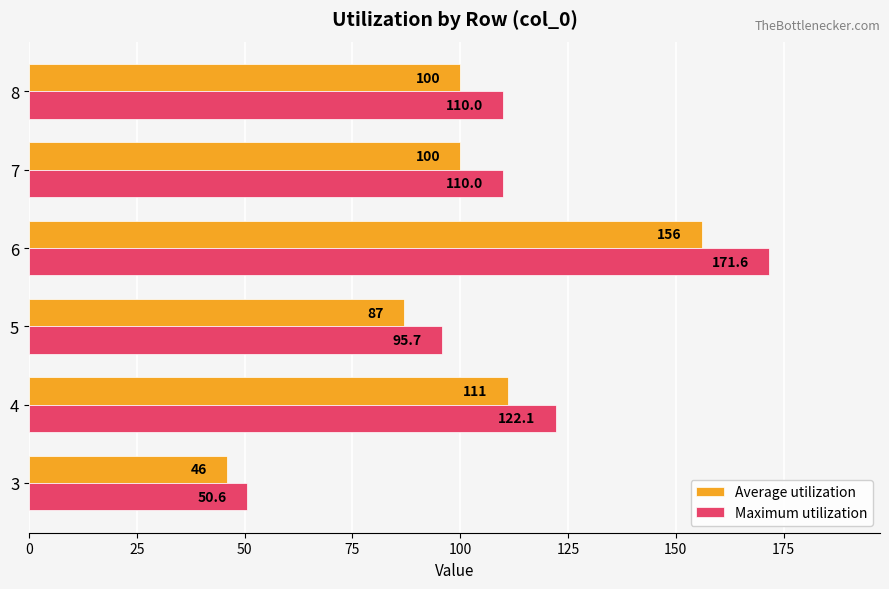

Rank the series by their average value, from lowest to highest.

Average utilization, Maximum utilization